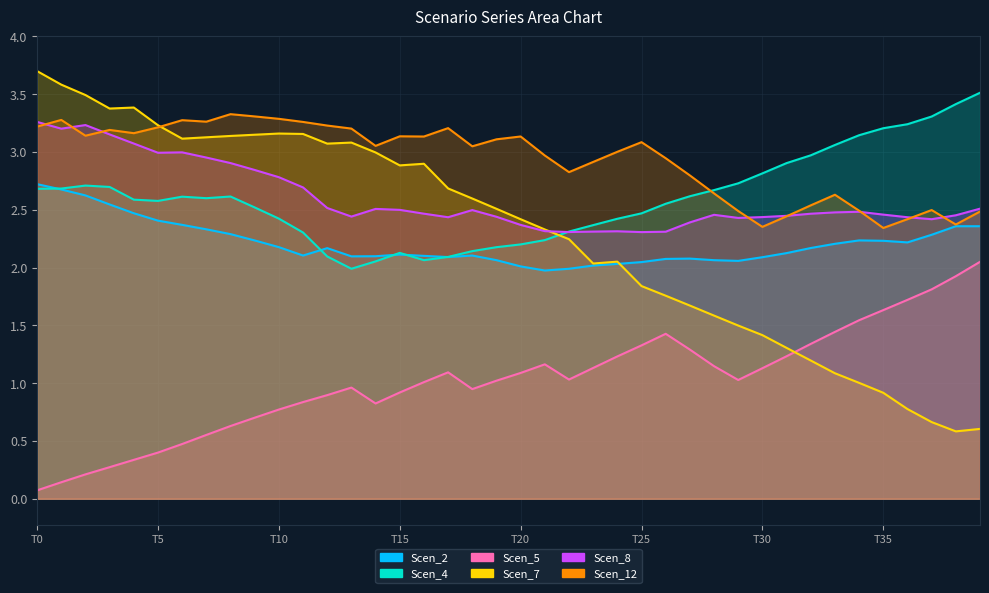

How many values in the Scen_12 series exceed 3?

23